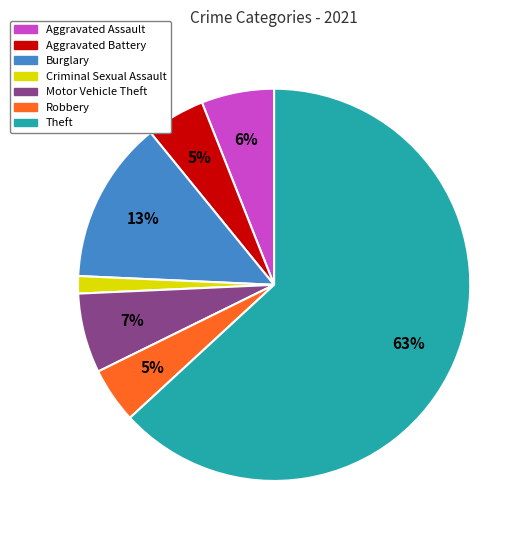

Which slice is the largest?

Theft